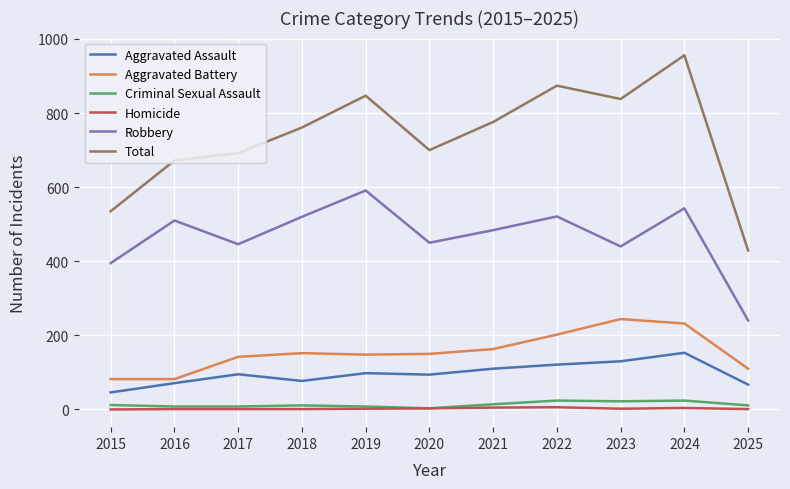

What are all the series names shown in the legend?

Aggravated Assault, Aggravated Battery, Criminal Sexual Assault, Homicide, Robbery, Total